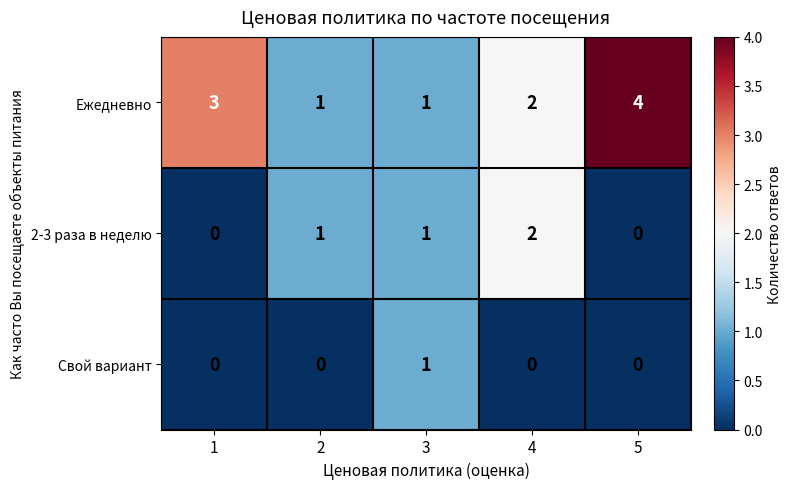

Which series has the largest total across all categories?

Ежедневно